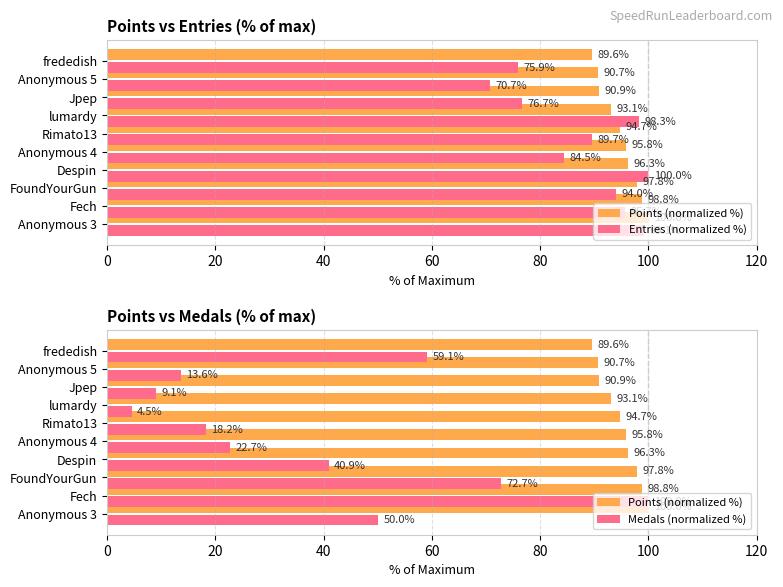

At how many categories does at least one series exceed 72?

10